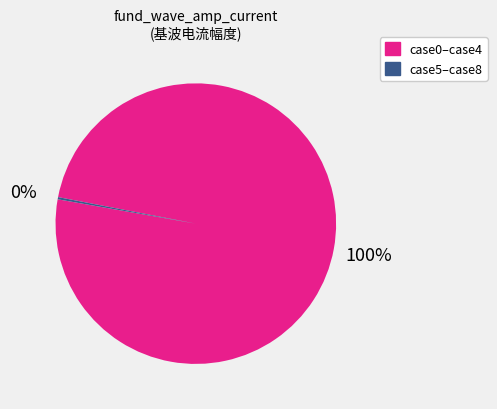

To the nearest percent, what is the average slice percentage?

50%